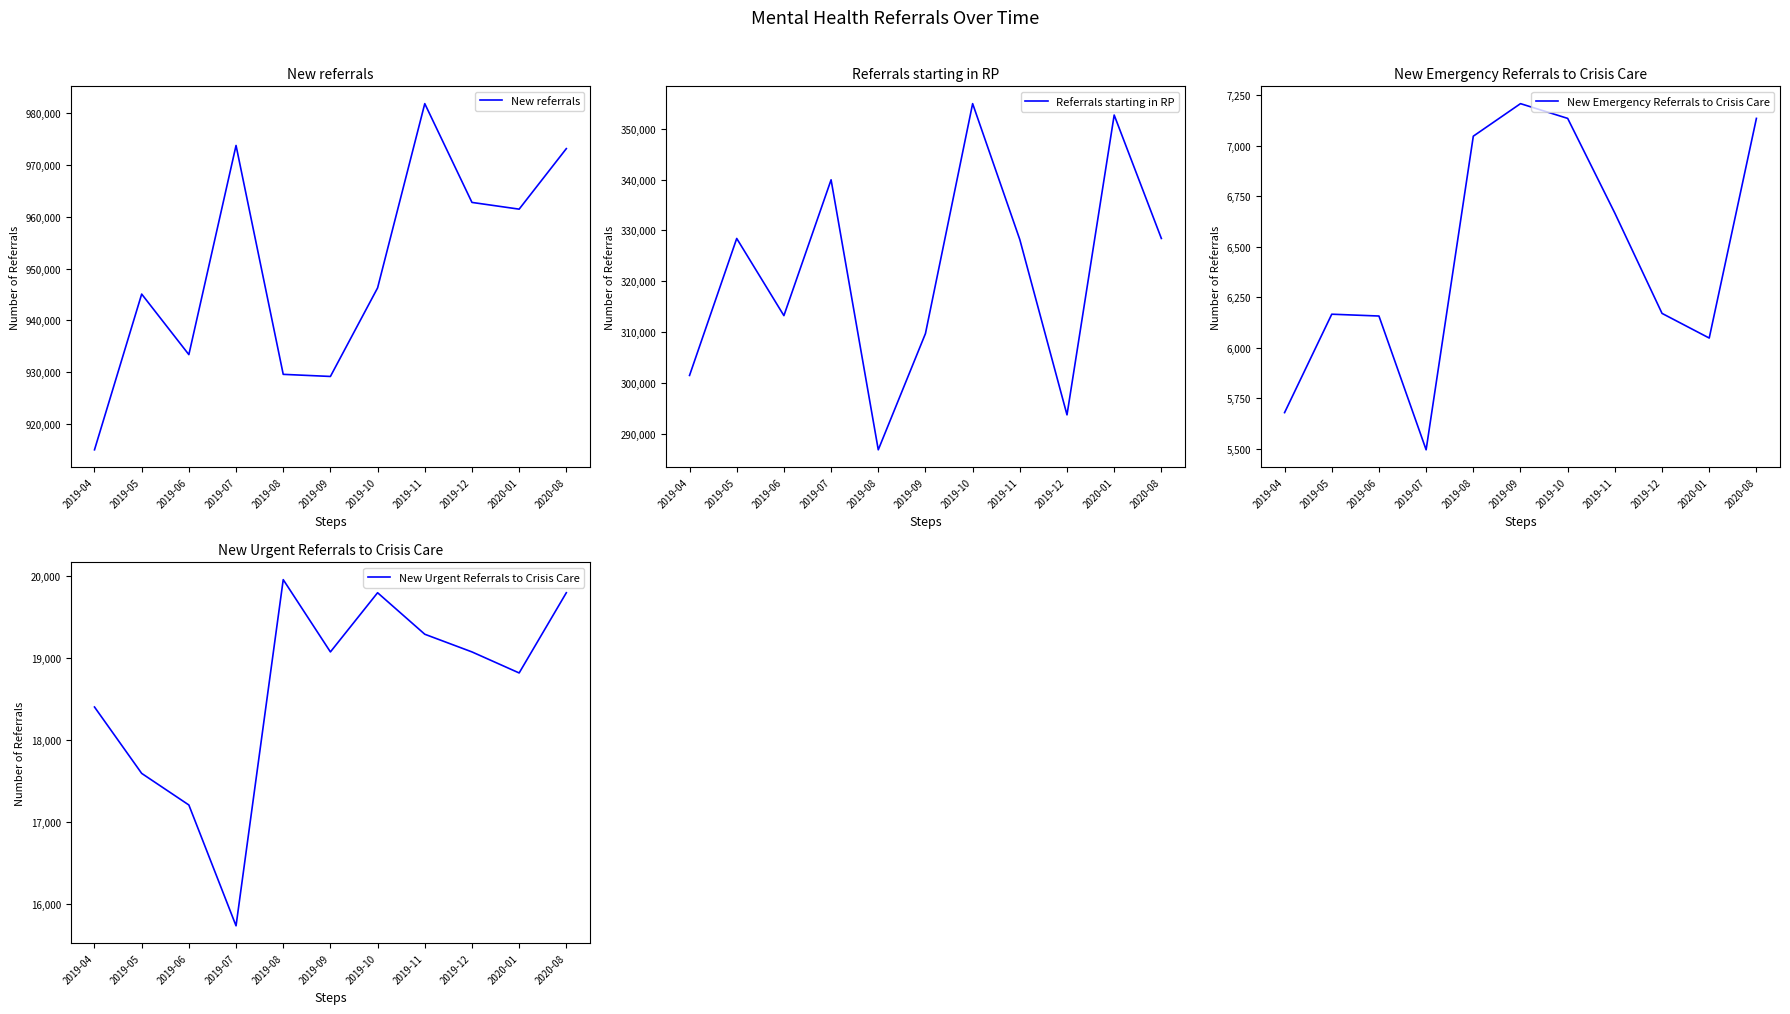

At which label is New Urgent Referrals to Crisis Care closest to 17843?

2019-05